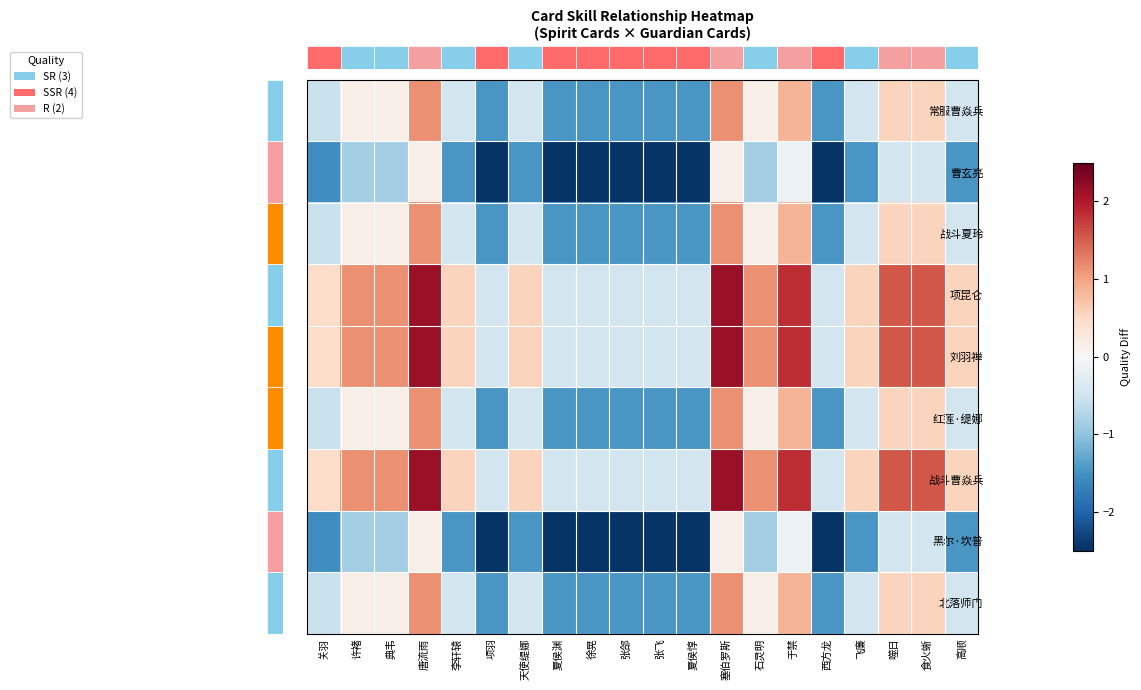

What is the spread (max minus min) of values at 西方龙?

2.0